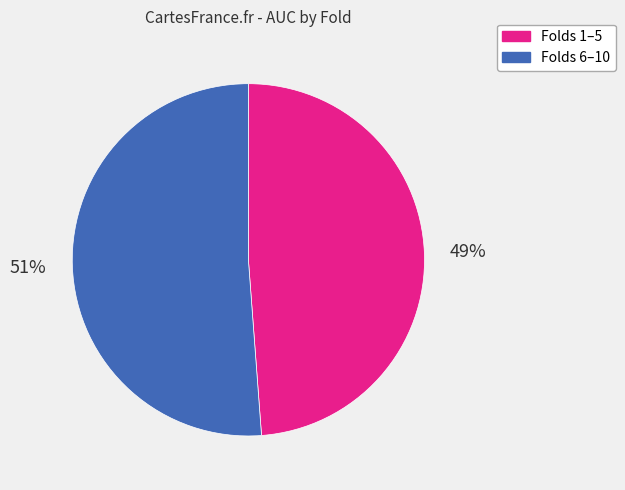

Count the number of slices in the pie.

2